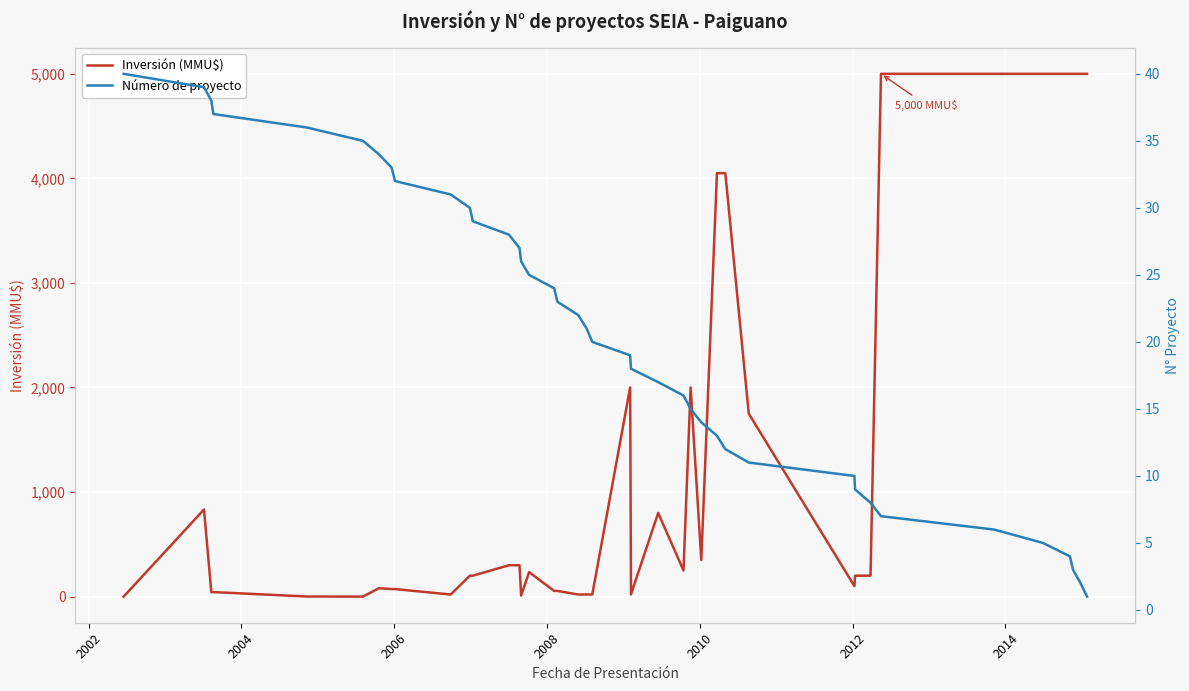

What is the maximum value for Inversión (MMU$)?

5000